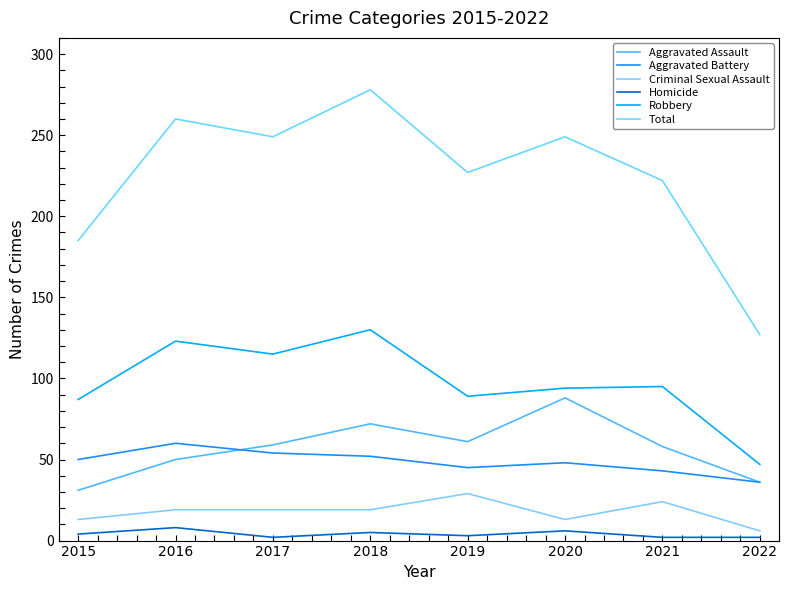

What is the total value across all series at 2019?

454